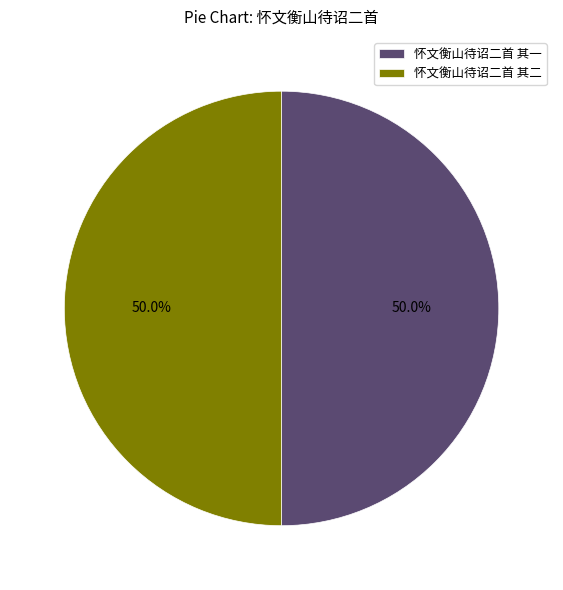

What percentage do 怀文衡山待诏二首 其二 and 怀文衡山待诏二首 其一 together represent?

100.0%